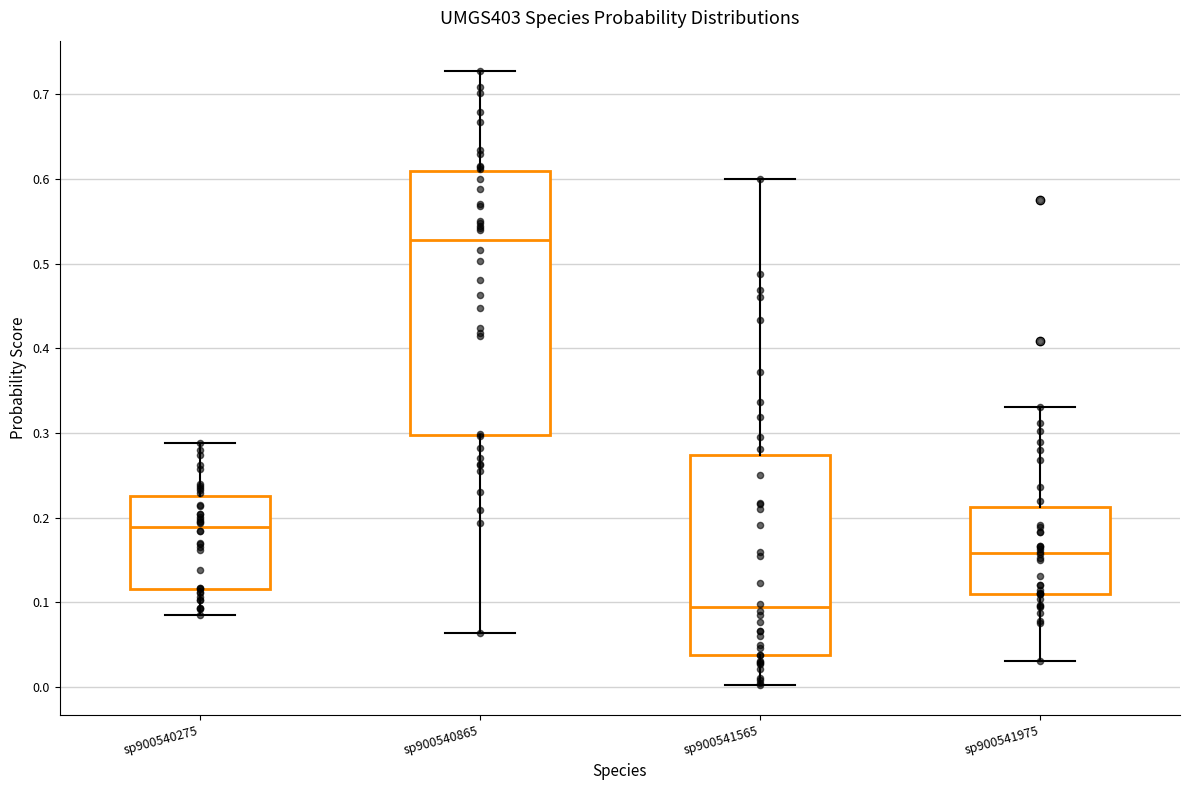

Which box is the tallest, from its lower edge to its upper edge?

sp900540865